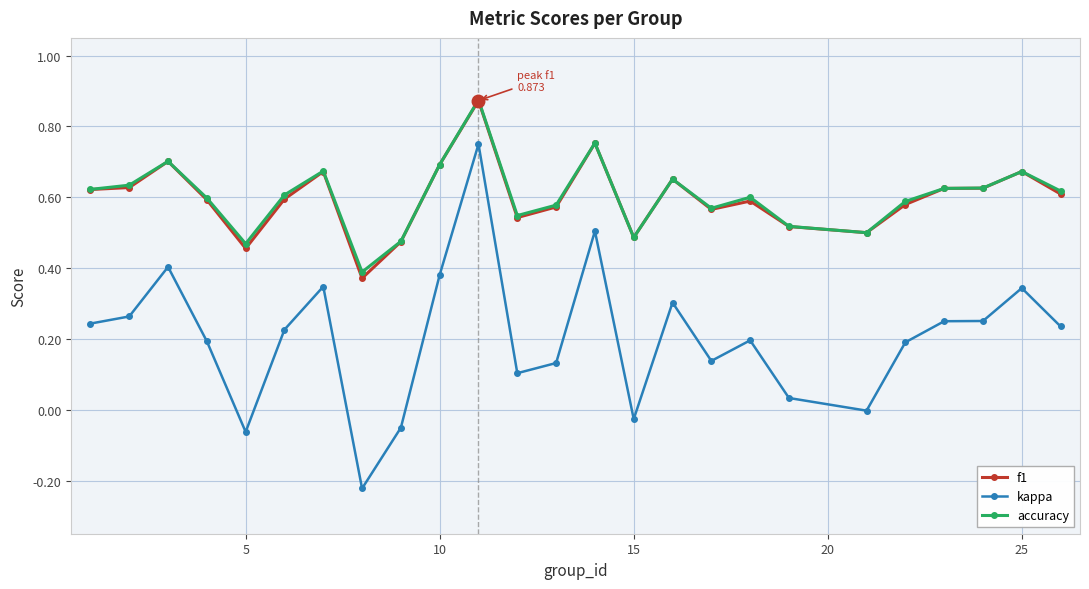

True or false: kappa has more than 0 interior local peaks.

True